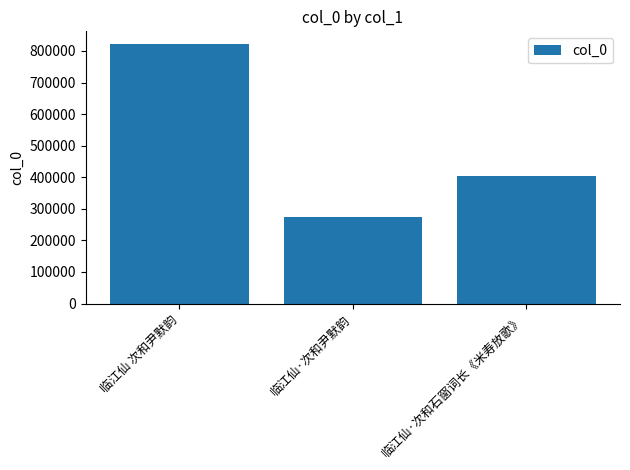

Is it true that the value at 临江仙·次和石窗词长《米寿放歌》 is 404005?

True